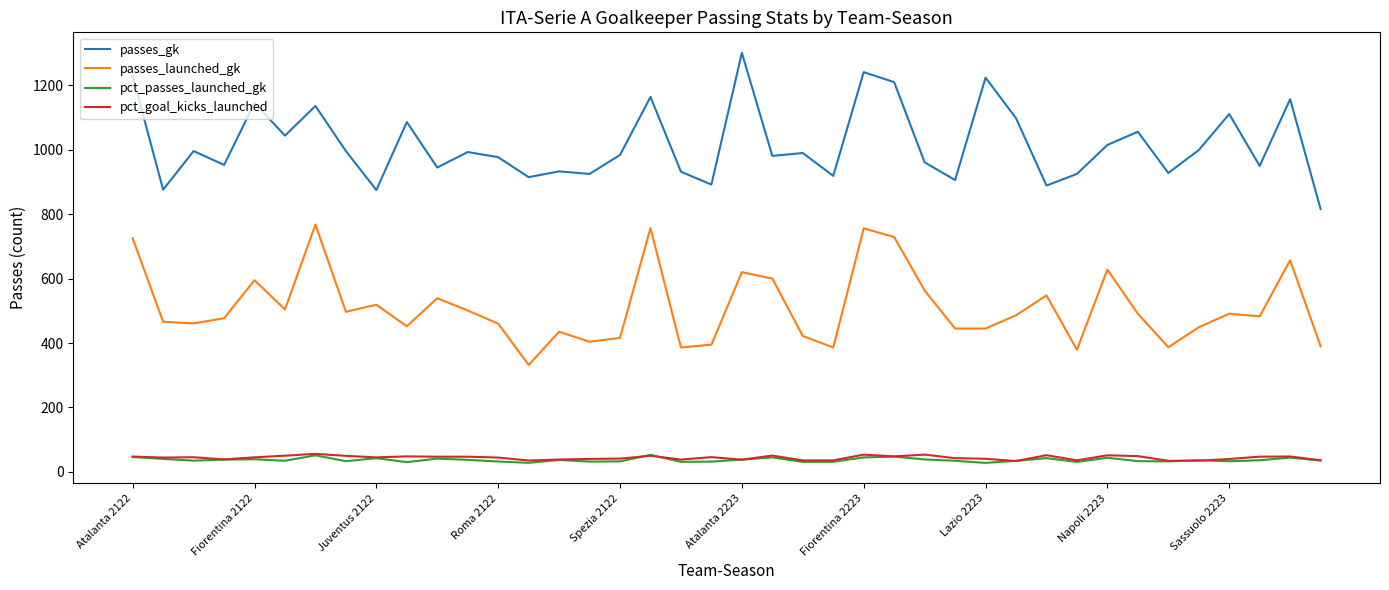

What is the greatest value displayed?

1301.0